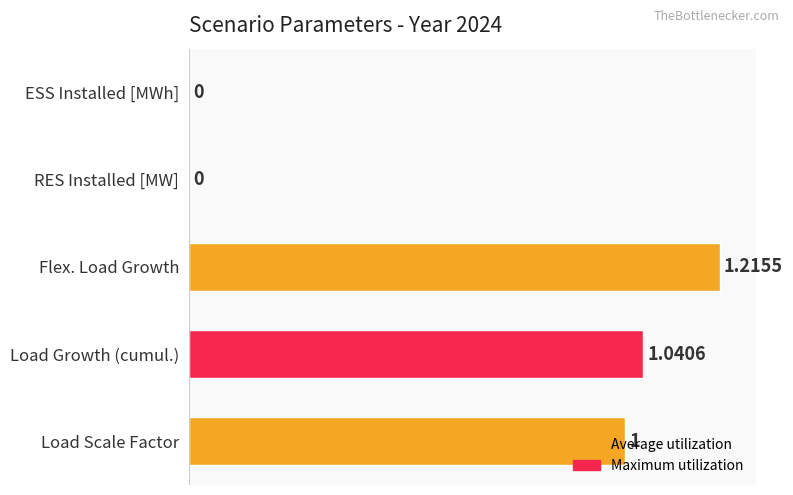

What is the sum of the values at Load Scale Factor and RES Installed [MW]?

1.0